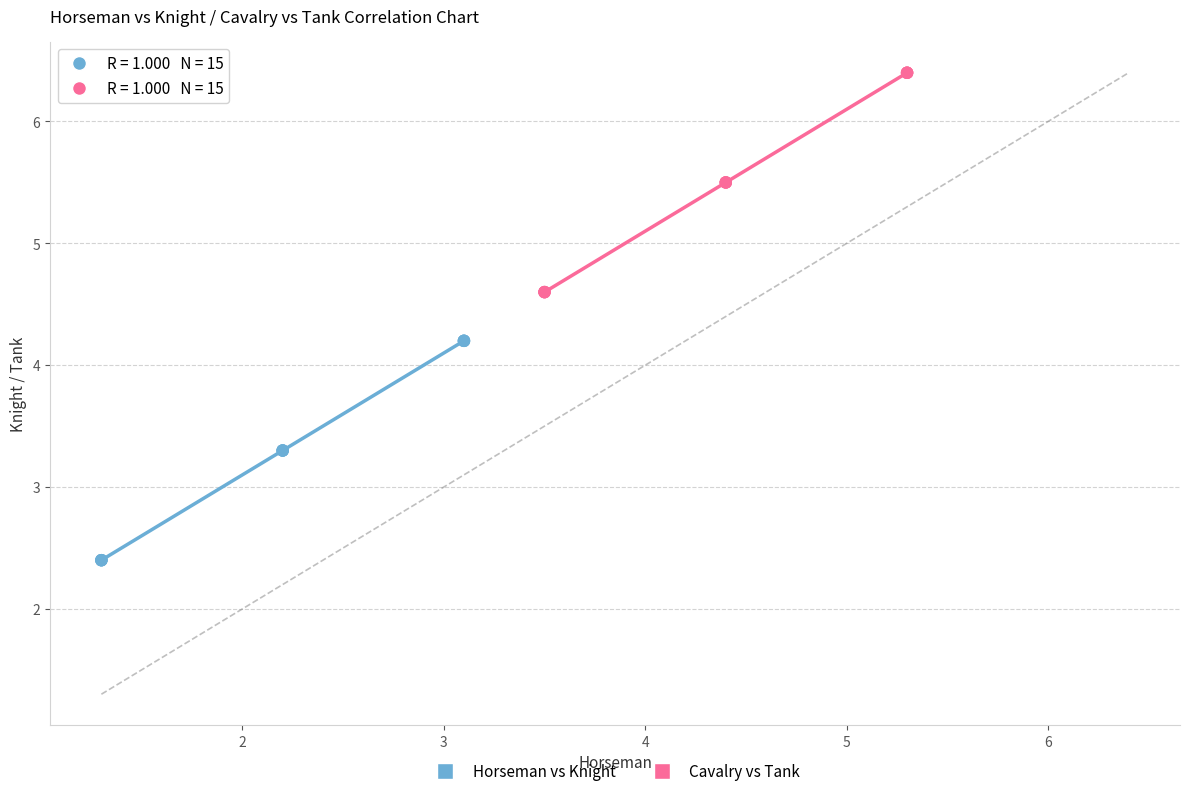

Which series contains the lowest Y value?

Horseman vs Knight